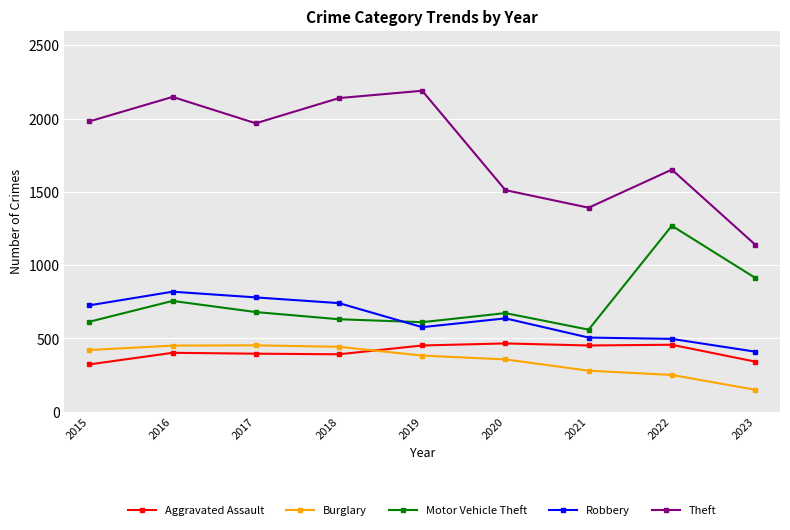

True or false: Robbery has more than 0 points higher than both neighbors.

True